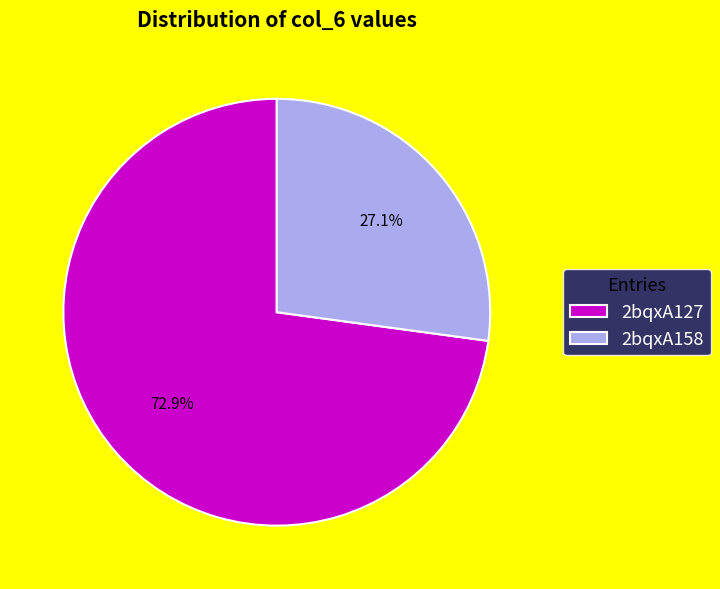

Is the sum of 2bqxA127 and 2bqxA158 greater than half?

Yes